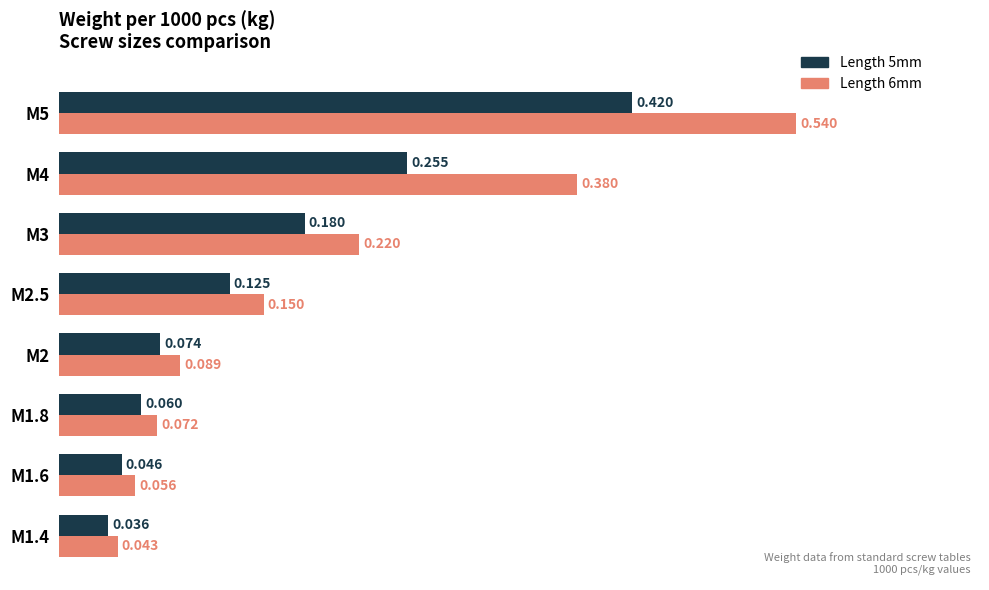

Is the value of Length 6mm at M1.4 greater than the value of Length 5mm at M2?

No